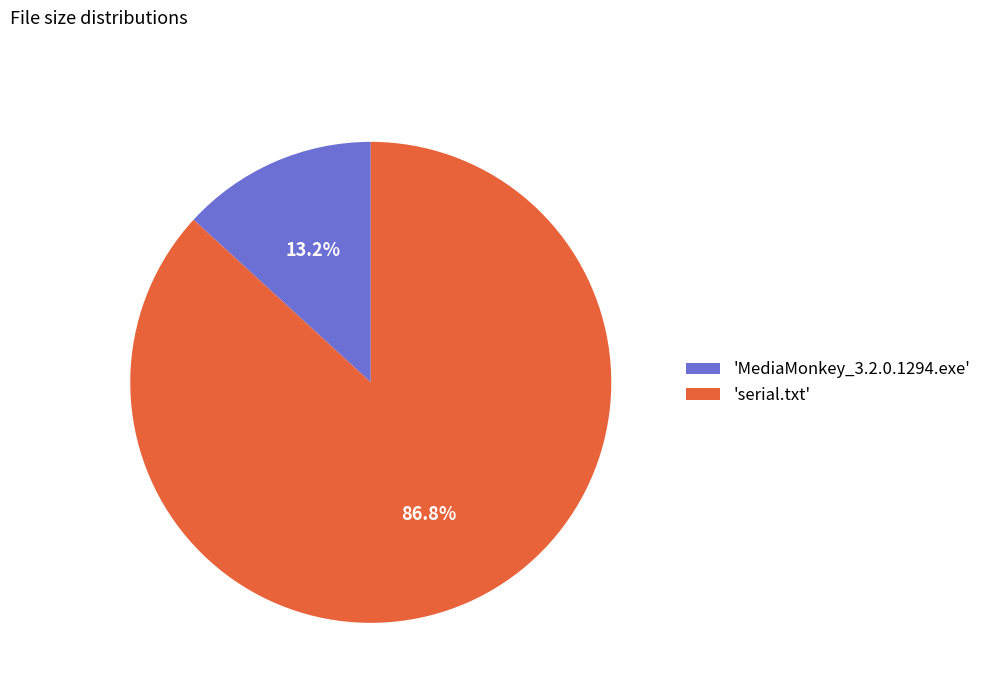

Rank the categories by value from lowest to highest.

'MediaMonkey_3.2.0.1294.exe', 'serial.txt'